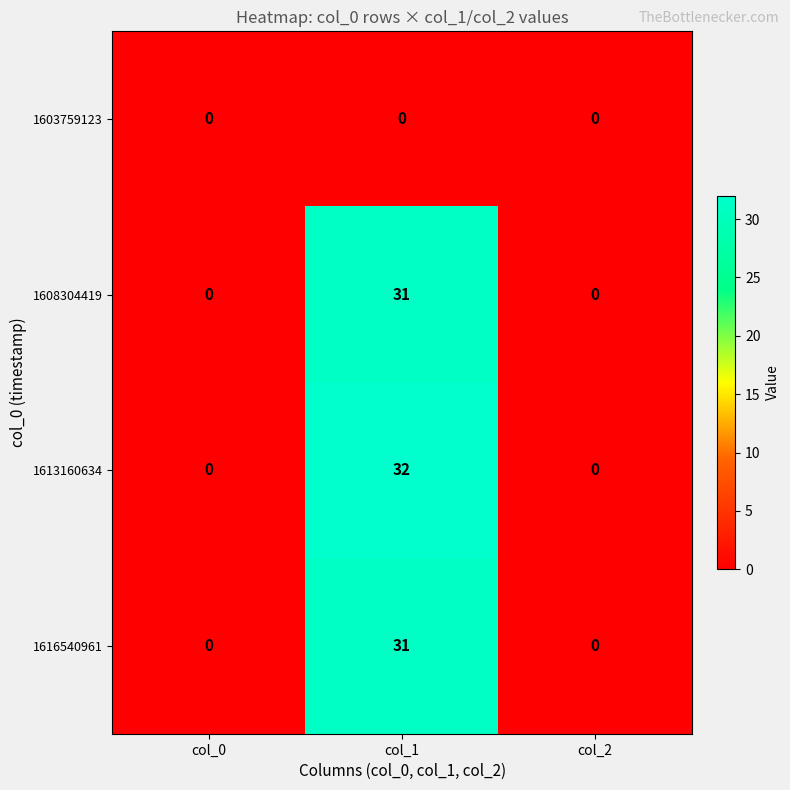

Reading left to right, extract all data points from this chart.

1603759123: 0	0	0
1608304419: 0	31	0
1613160634: 0	32	0
1616540961: 0	31	0